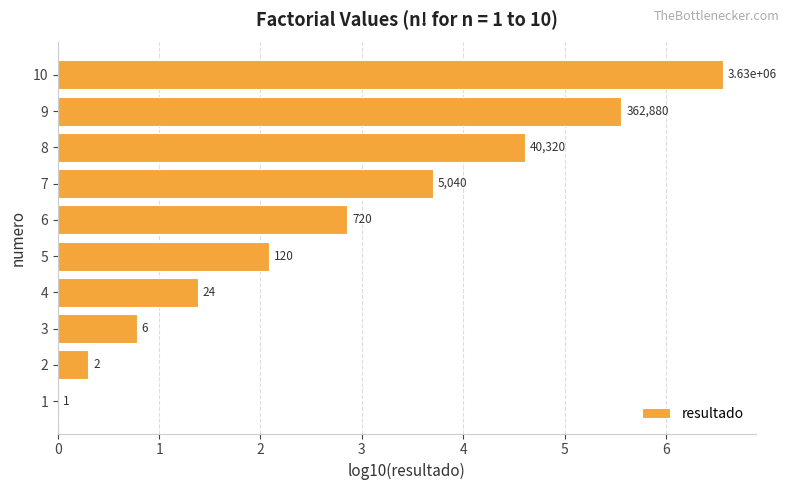

Are the bars horizontal?

Yes